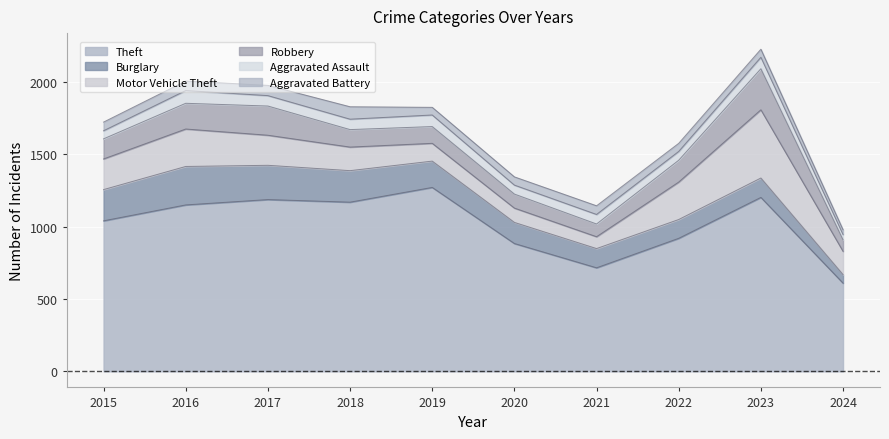

Which series changed the most between 2016 and 2021?

Theft